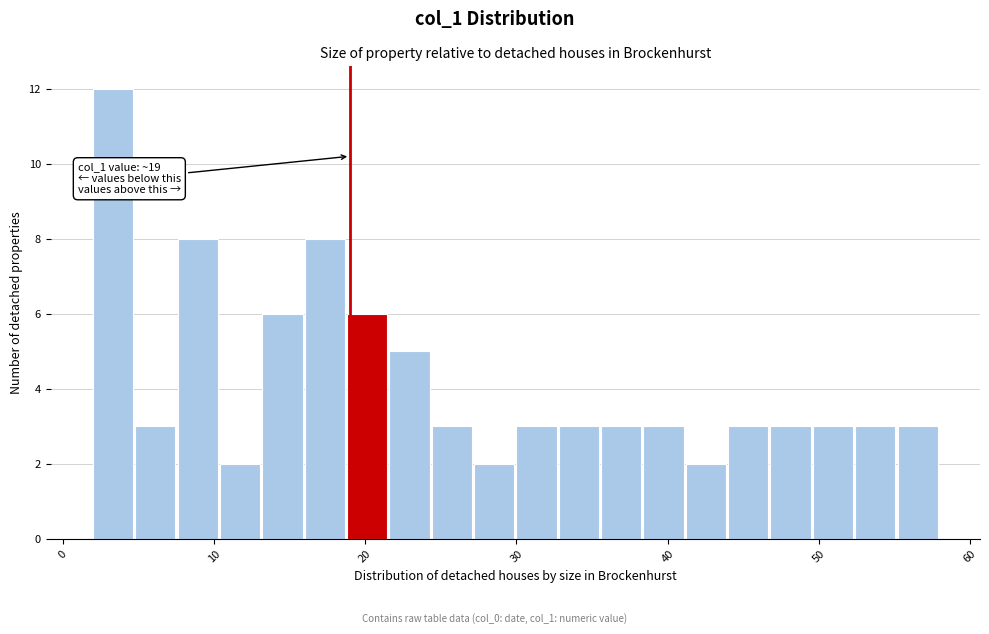

Around what value on the x-axis is the tallest bar? Give the approximate position of its centre, as read against the axis.

3